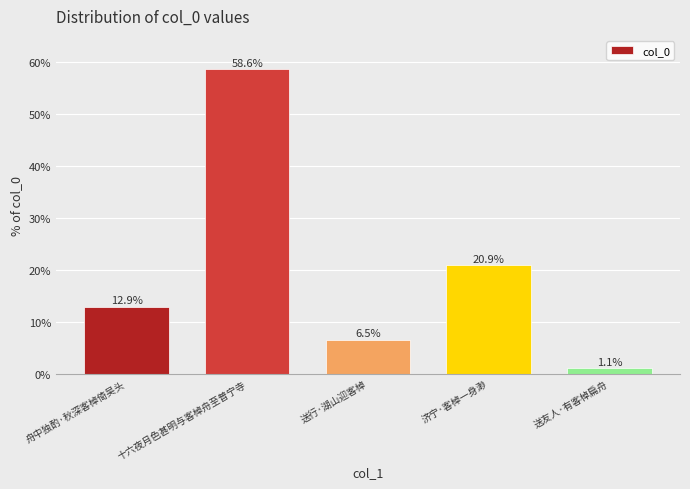

What is the ratio of the value at 送友人·有客棹扁舟 to the value at 济宁·客棹一身渺?

0.1